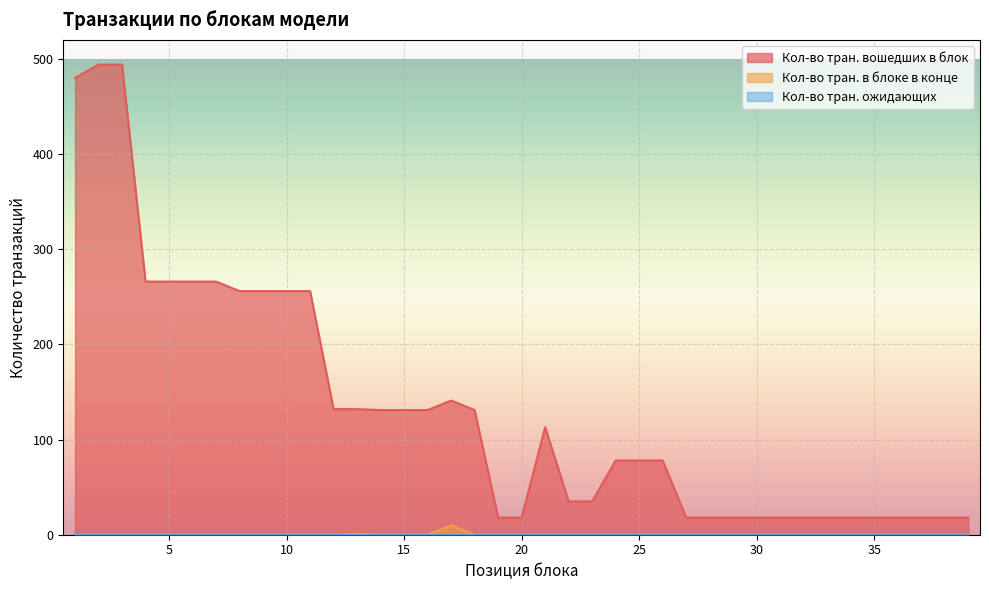

Between 15 and 20, which series saw the biggest shift?

Кол-во тран. вошедших в блок